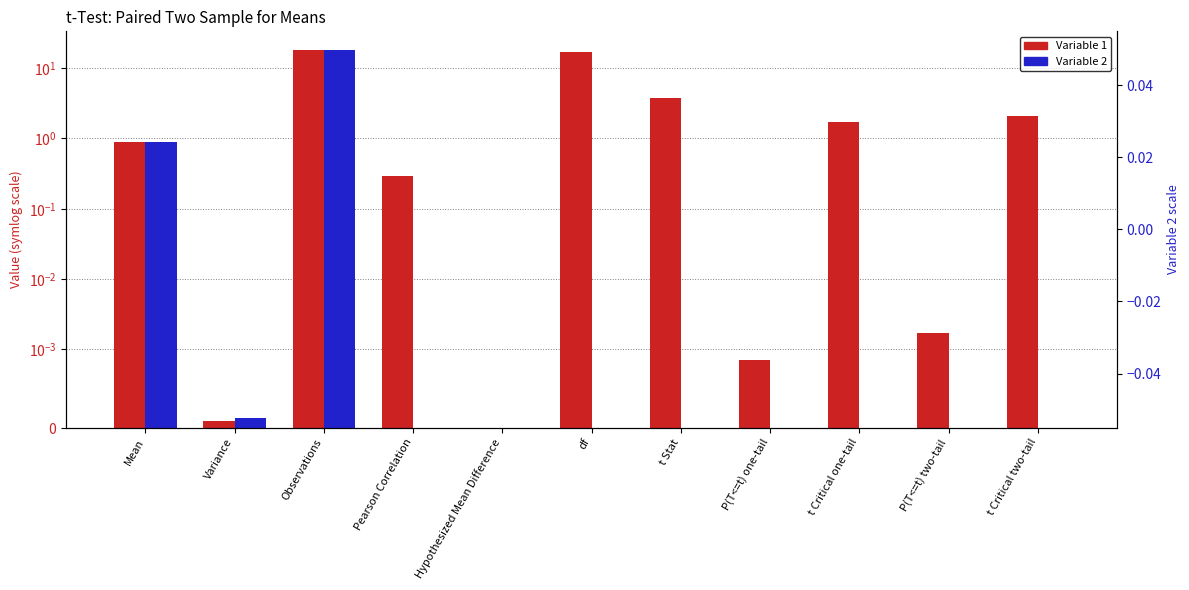

The value of Variable 1 at df is 25.8. True or false?

False